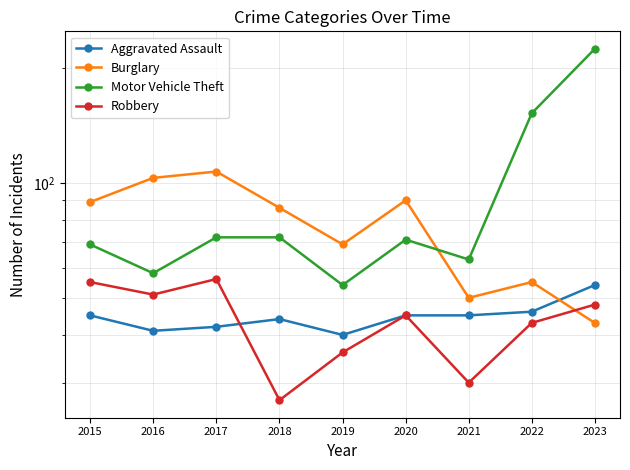

Between 2020 and 2021, which series saw the biggest shift?

Burglary